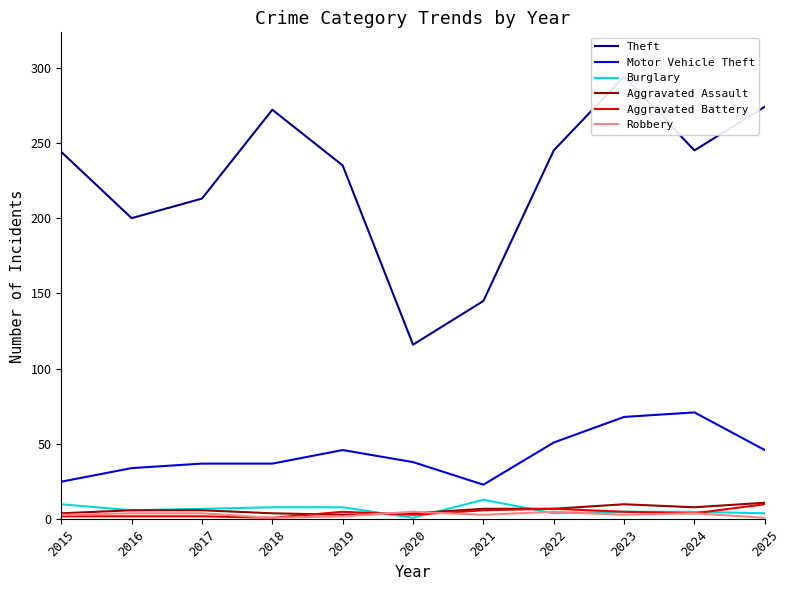

Which series has the largest total across all categories?

Theft